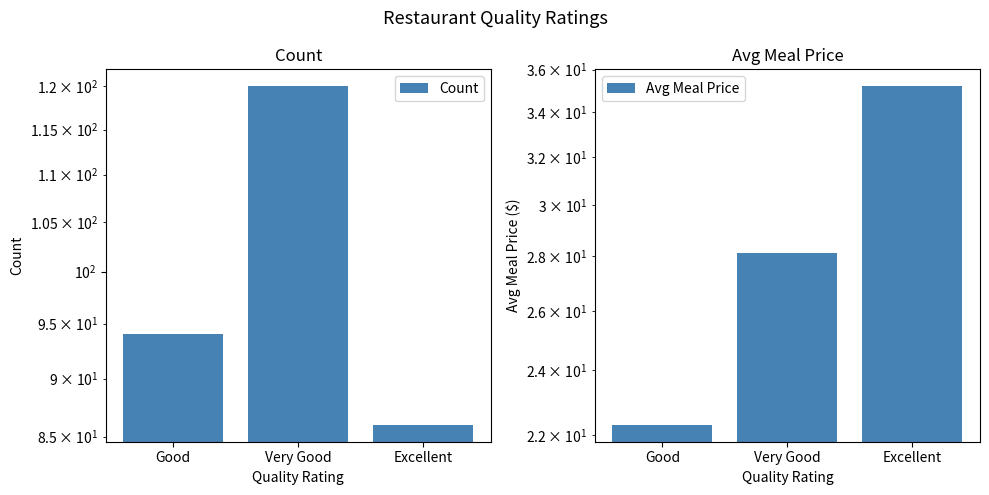

Which has a higher value, Good or Very Good?

Very Good